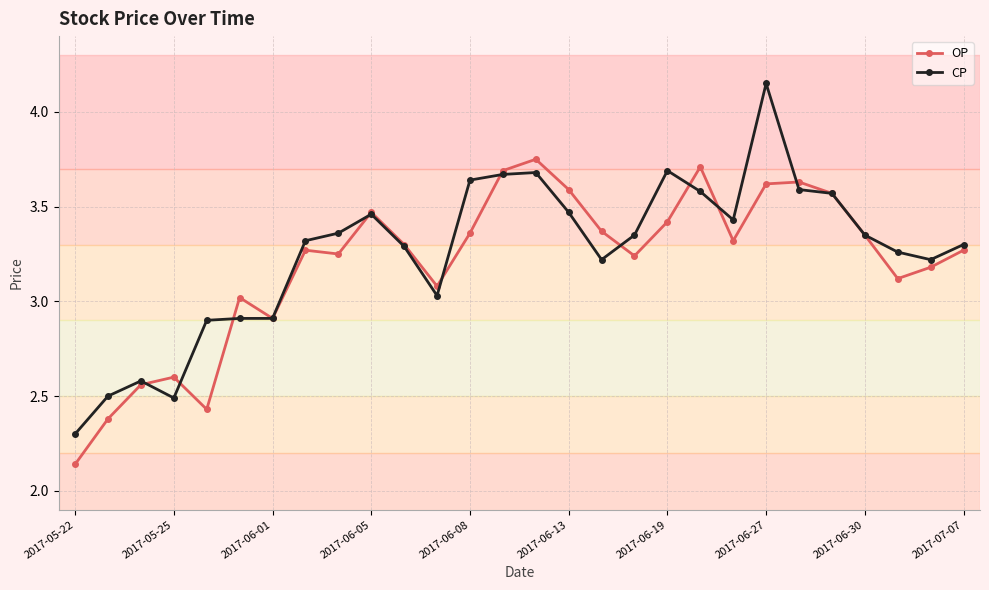

List the series in order of their peak value, highest first.

CP, OP